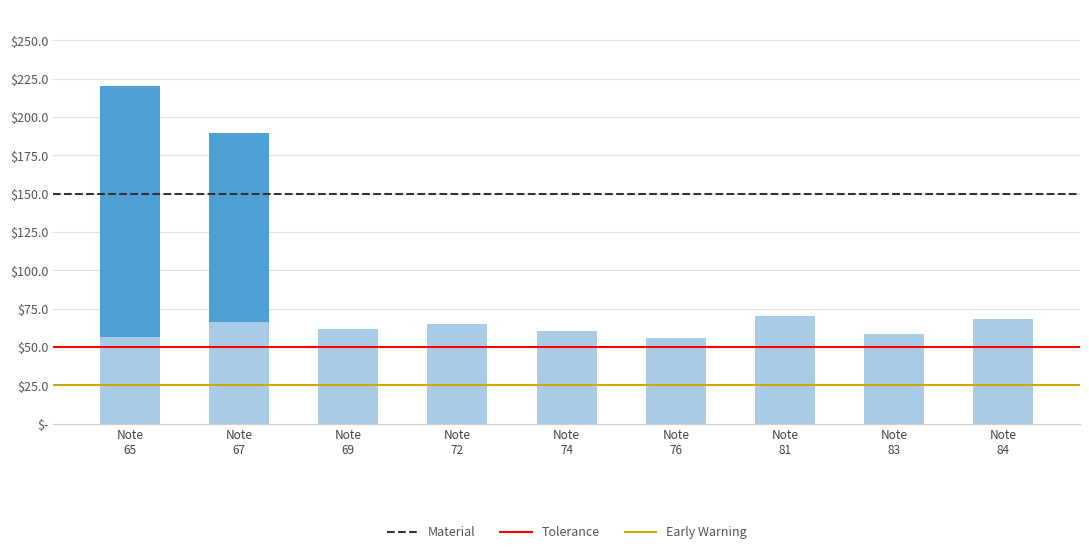

What is the spread (max minus min) of values at Note 65?

163.2